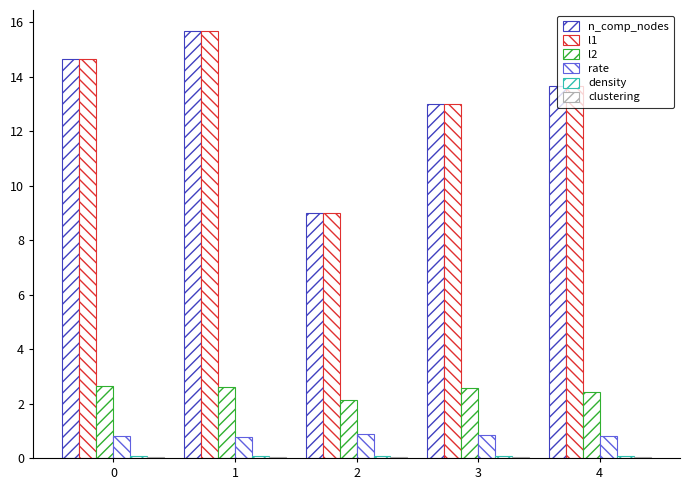

What is the difference between the maximum and second lowest values in the n_comp_nodes series?

2.7